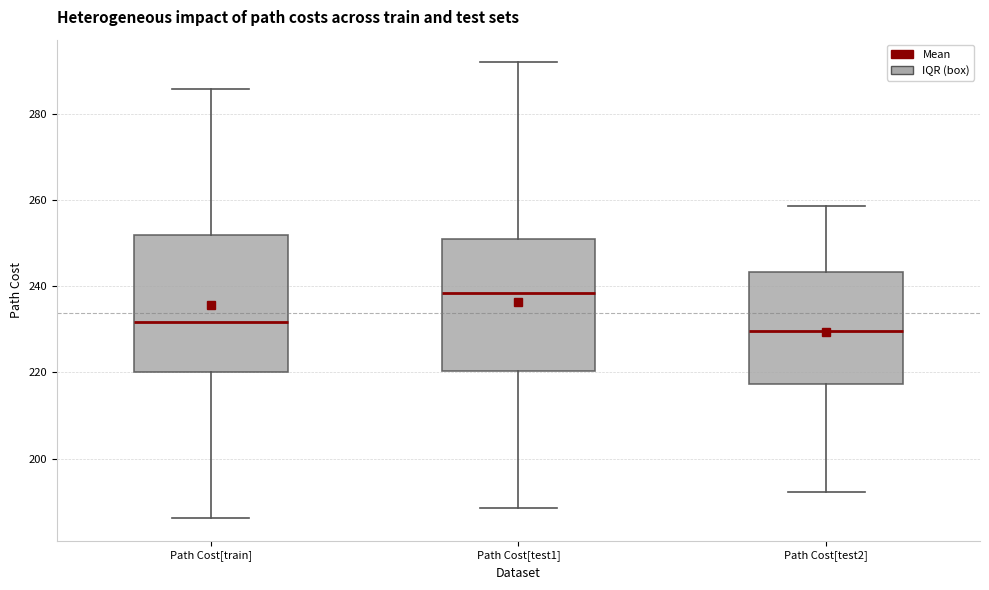

Reading left to right, read every box against the y-axis: the position of its median line, the range the box covers, and the ends of its whiskers. The values are not printed on the chart, so give them approximately, as read against the axis.

Path Cost[train]: median 232, box 220 to 252, whiskers 186 to 286
Path Cost[test1]: median 238, box 220 to 250, whiskers 188 to 292
Path Cost[test2]: median 230, box 218 to 244, whiskers 192 to 258